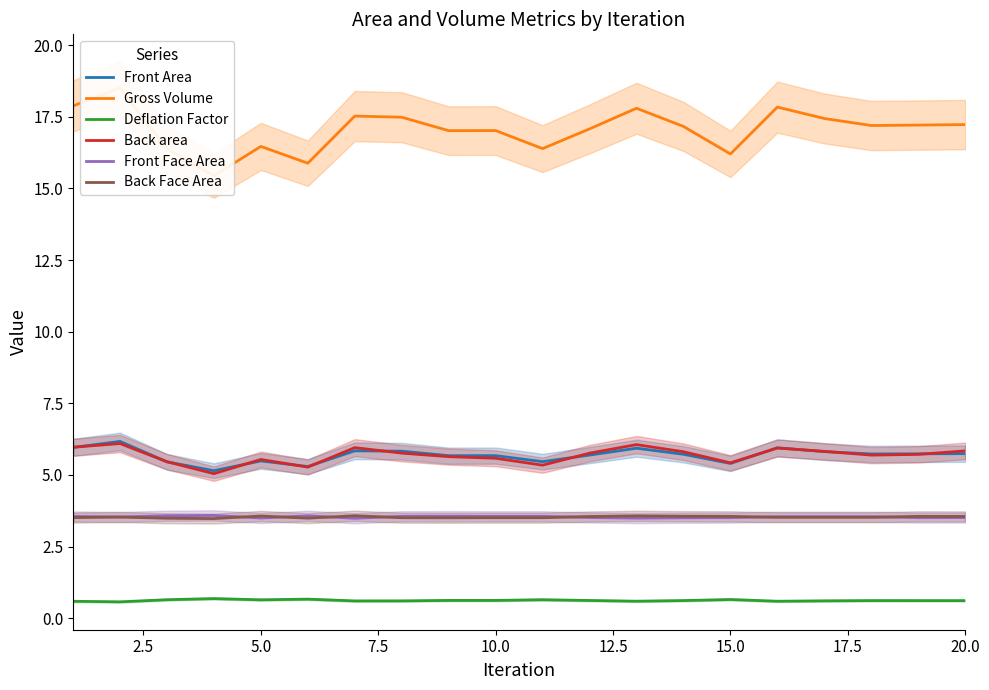

True or false: Back area has a value of 5.8 at 20.0.

True